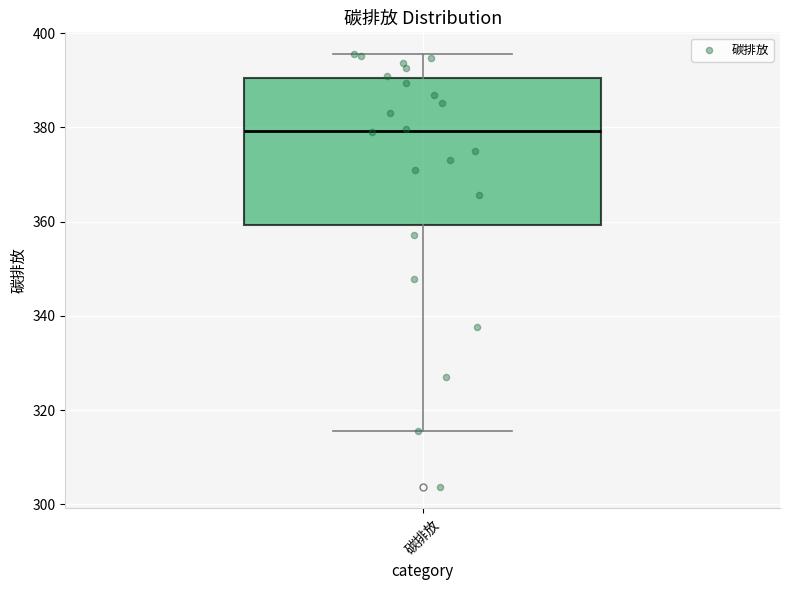

Where is the upper edge of the box for 碳排放 on the y-axis? The values are not printed on the chart, so give them approximately, as read against the axis.

390